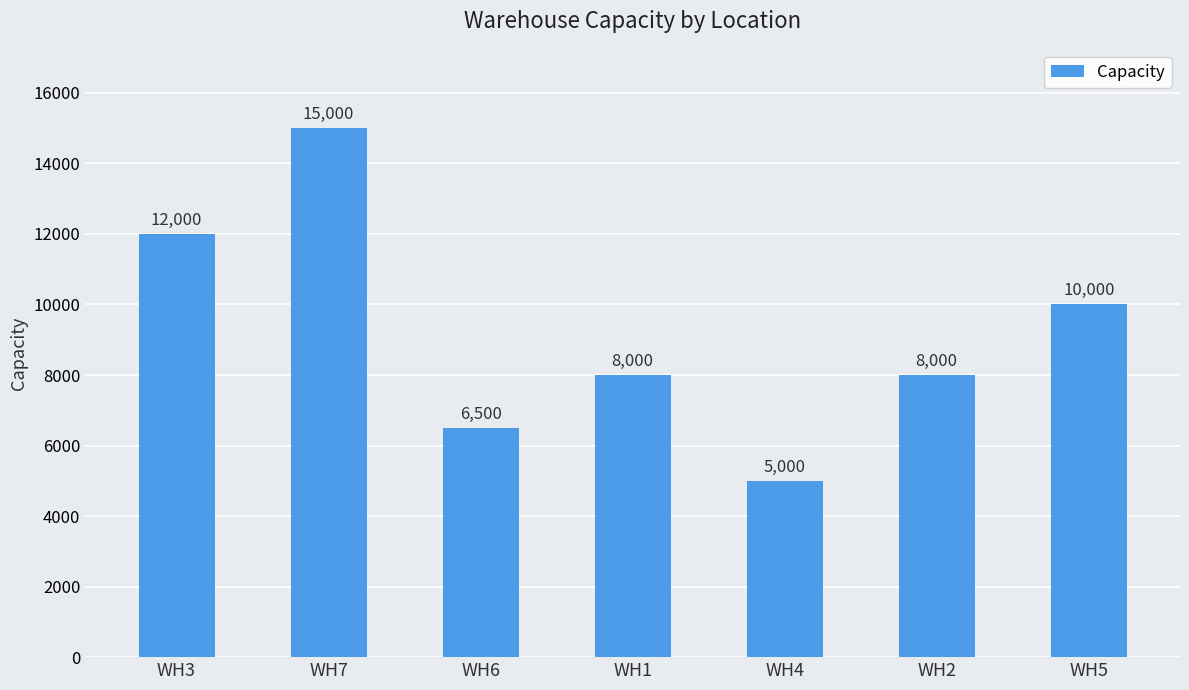

The chart shows a value of 10000 at WH5. True or false?

True